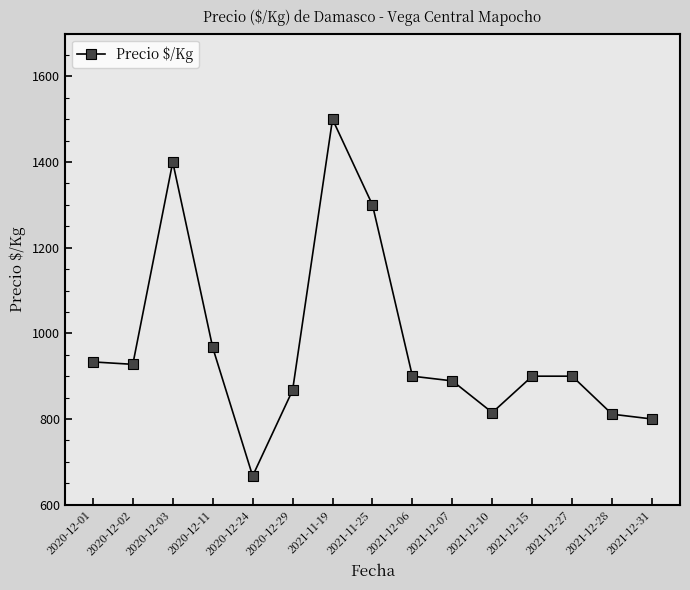

What is the greatest value displayed?

1500.0